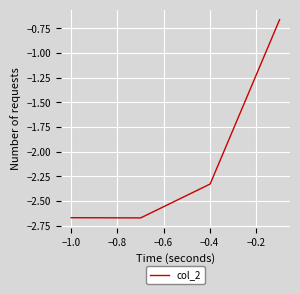

The value at −1.0 is -3.8. True or false?

False